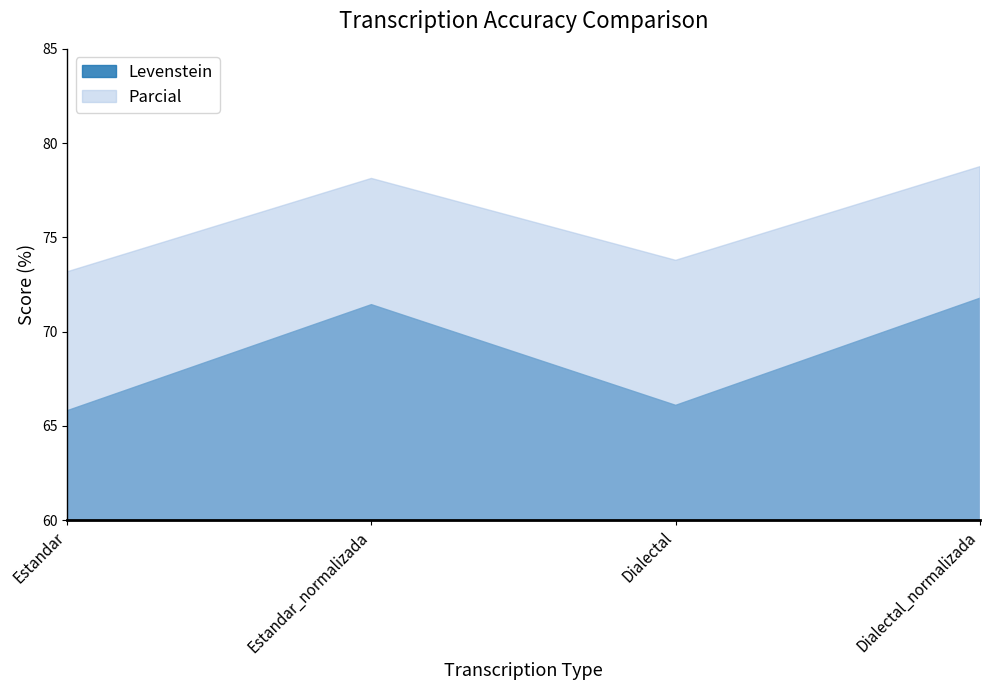

Where does the Parcial series first go above 78?

Estandar_normalizada